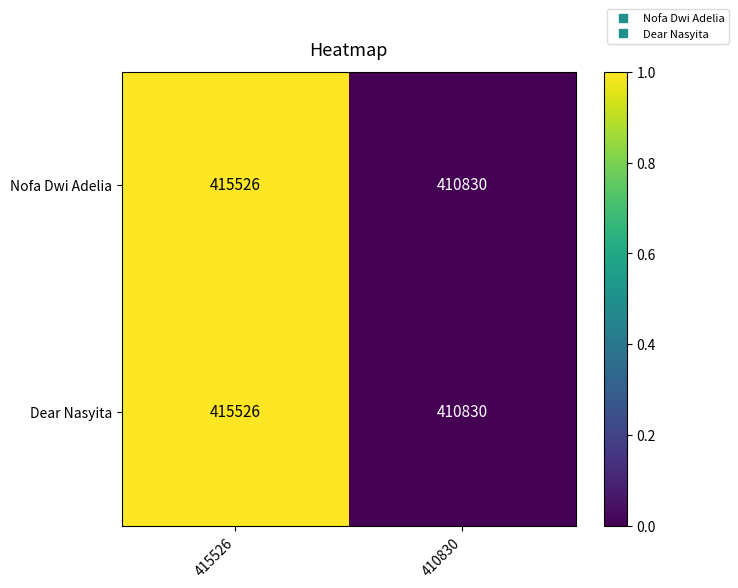

Which label corresponds to the largest value in the chart?

415526